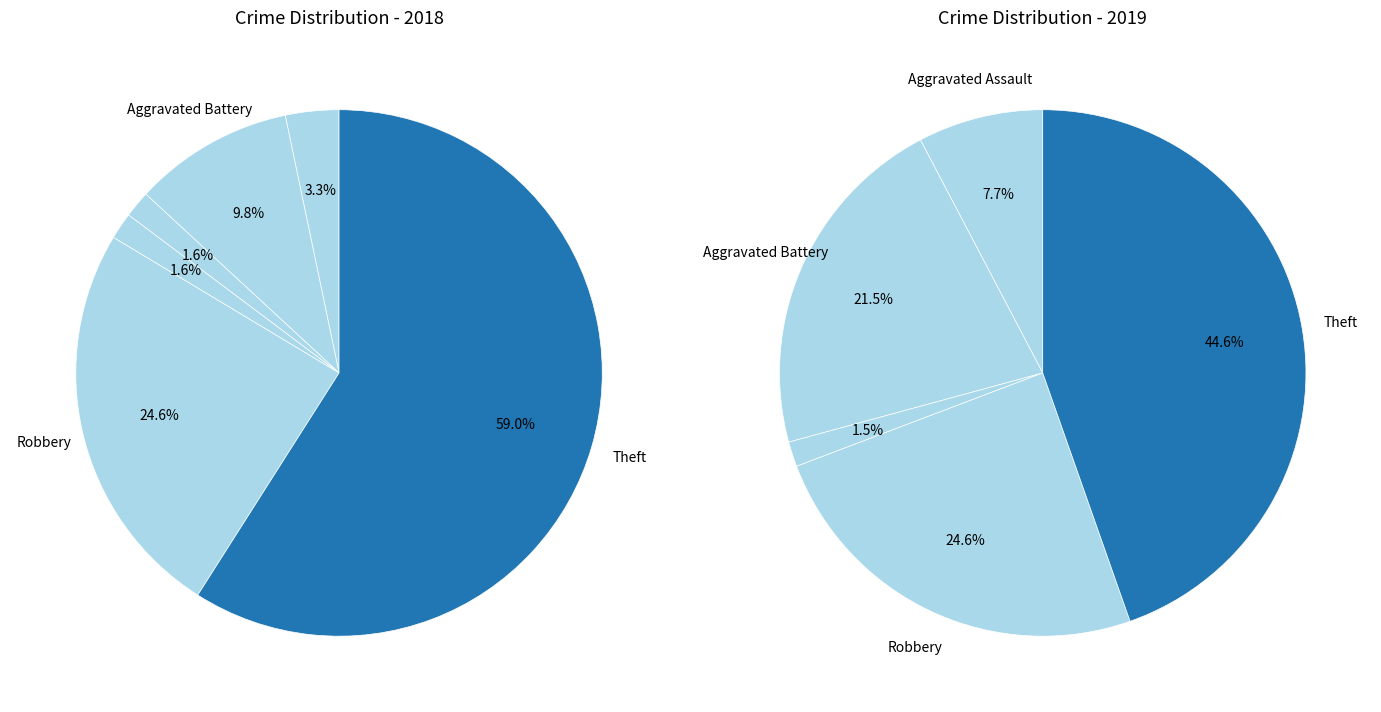

To the nearest percent, what is the difference between the Theft and Aggravated Assault slice percentages?

56%